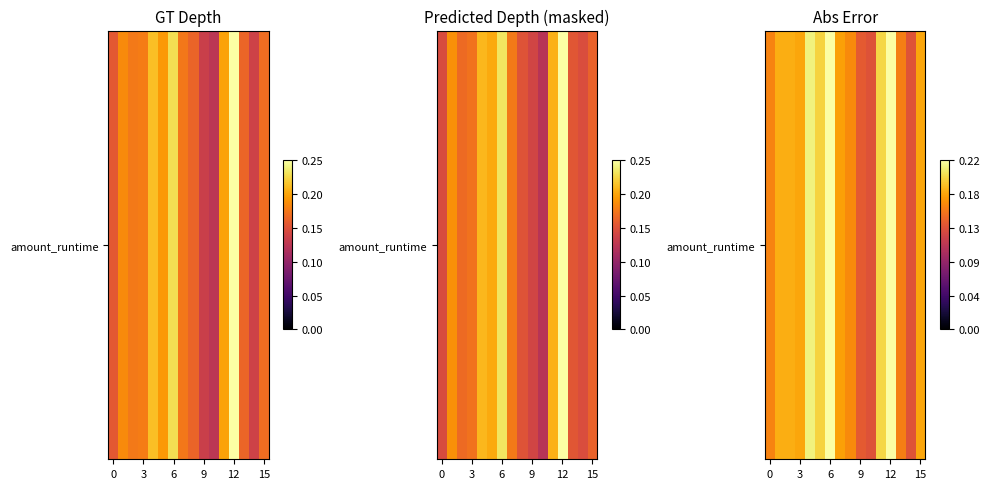

What is the approximate value at 10?

0.1